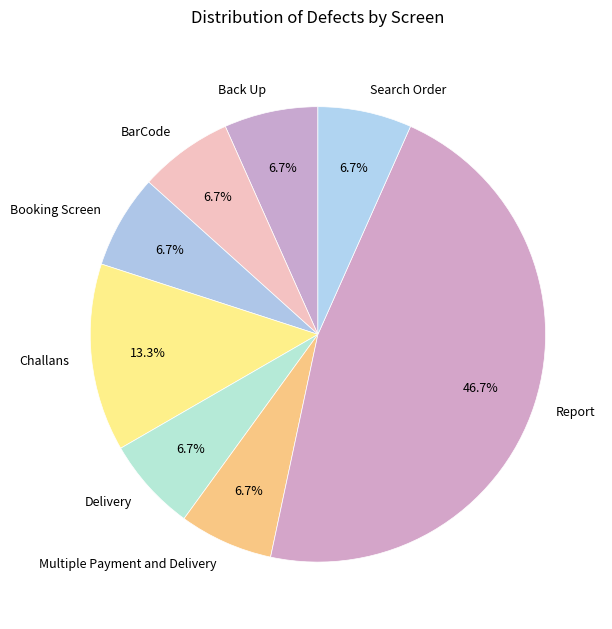

Does BarCode account for over 50% of the chart?

No